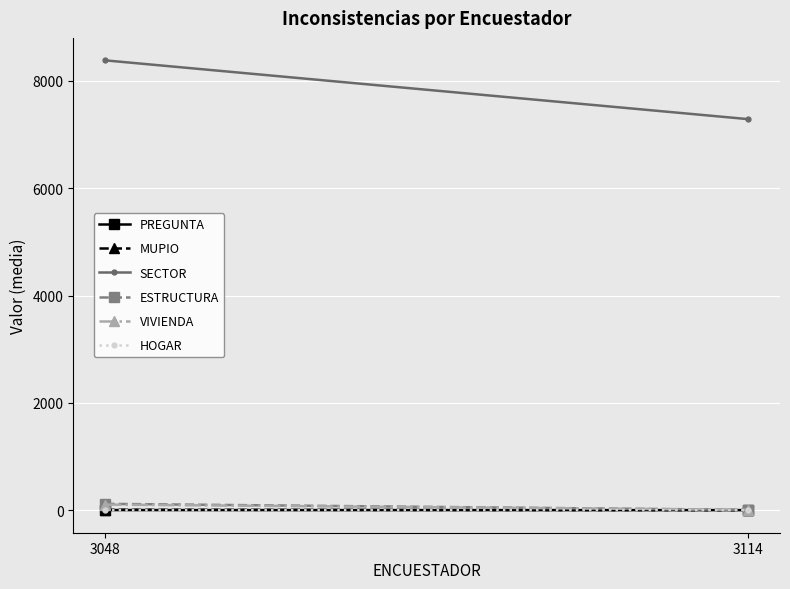

What is the value of the PREGUNTA point at the 1st from the left?

4